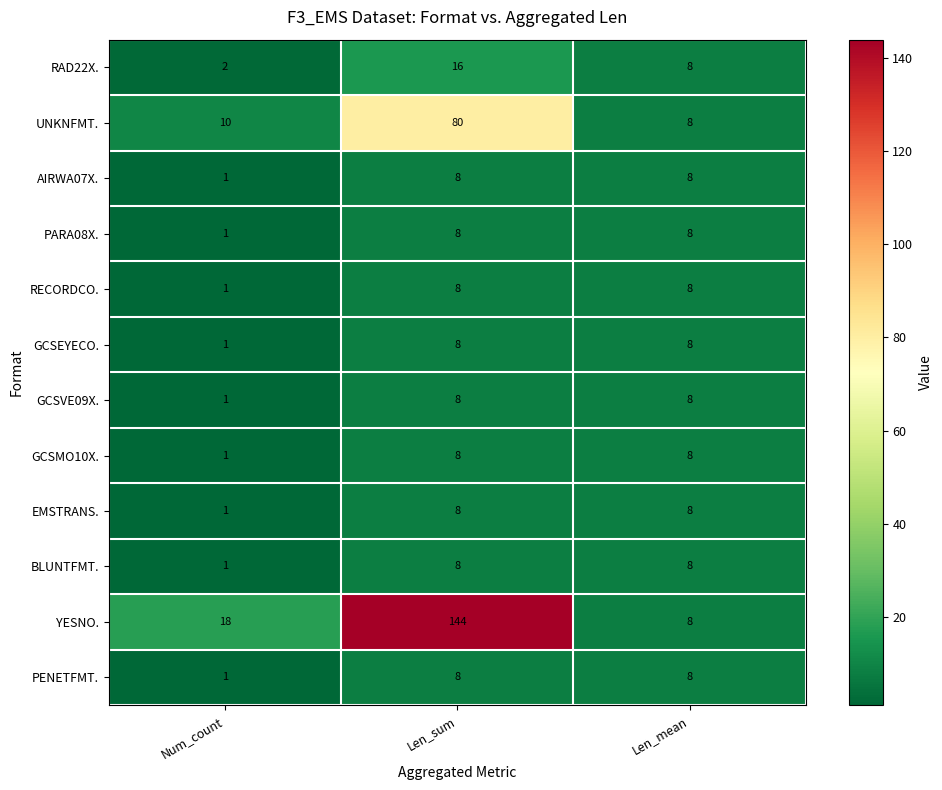

At which label is RECORDCO. closest to 4?

Num_count